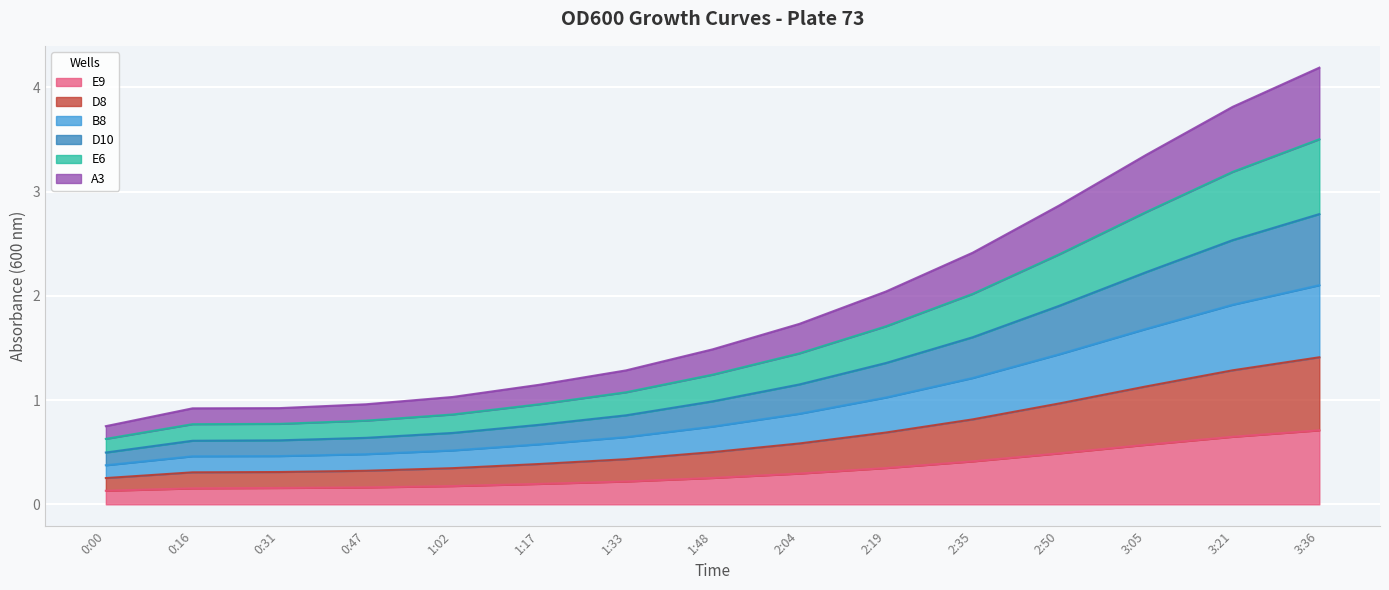

Which series has the widest spread of values?

D10